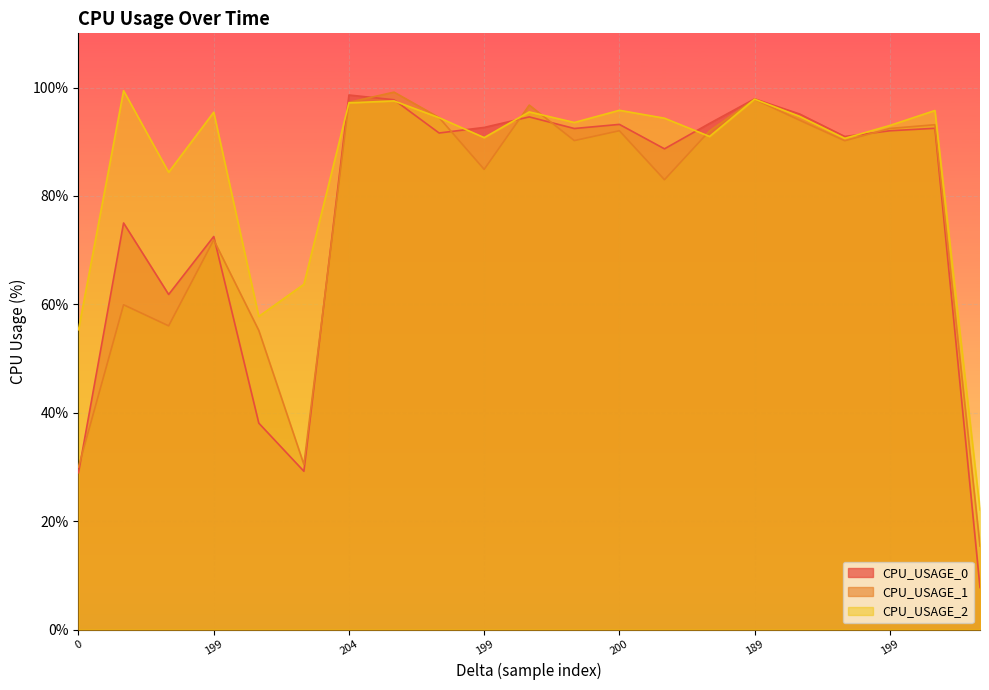

Where do CPU_USAGE_1 and CPU_USAGE_0 first cross each other?

0 and 199